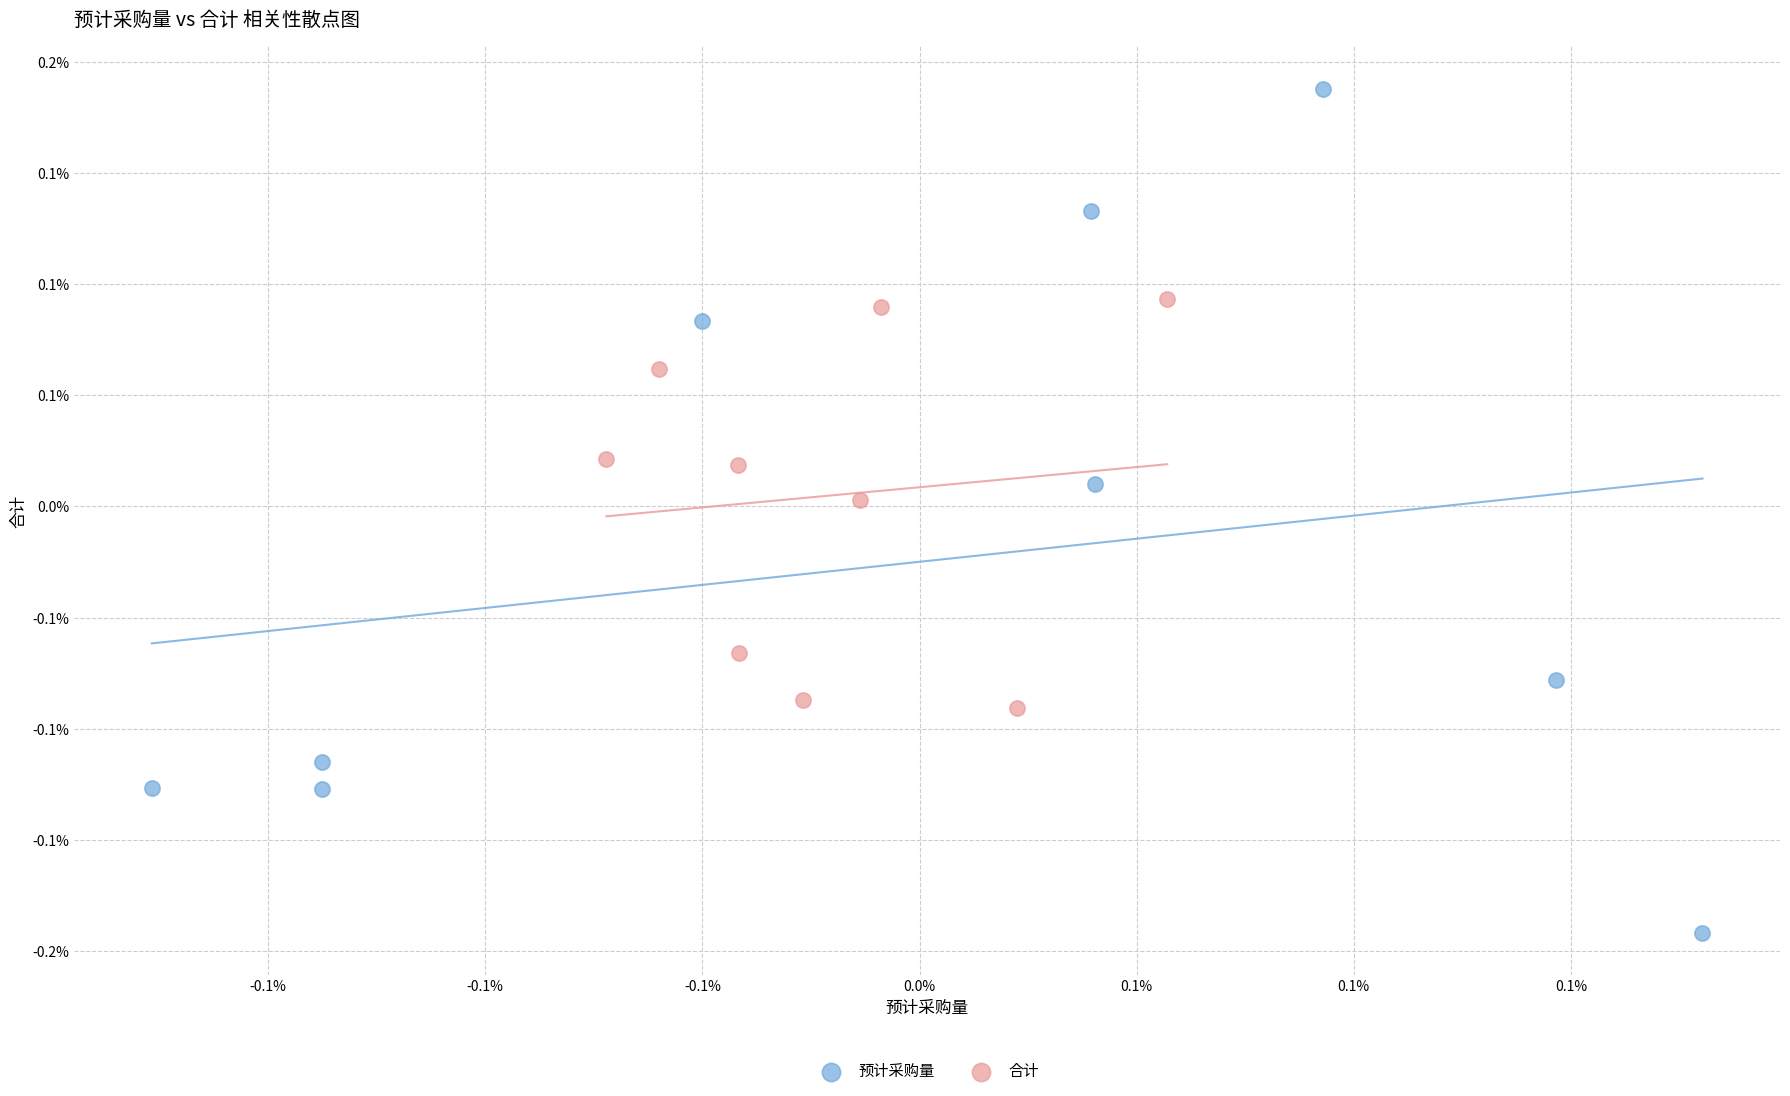

Which series reaches the maximum Y coordinate?

预计采购量